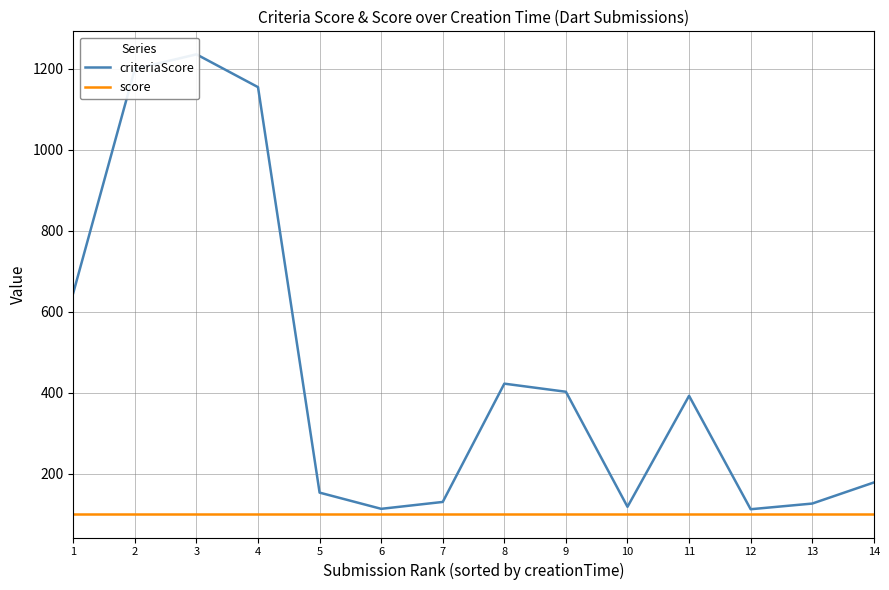

The value of criteriaScore at 11 is 393. True or false?

True